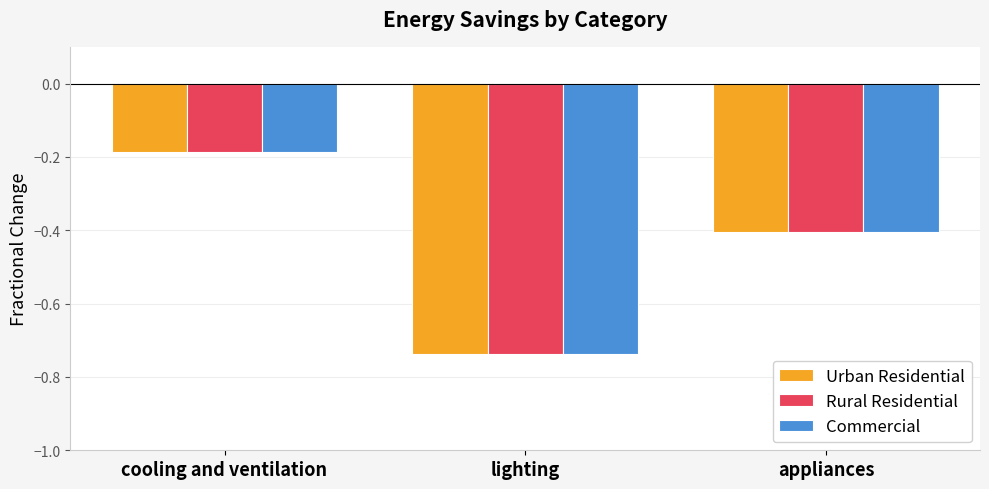

Is it true that Rural Residential equals -0.1 at cooling and ventilation?

False